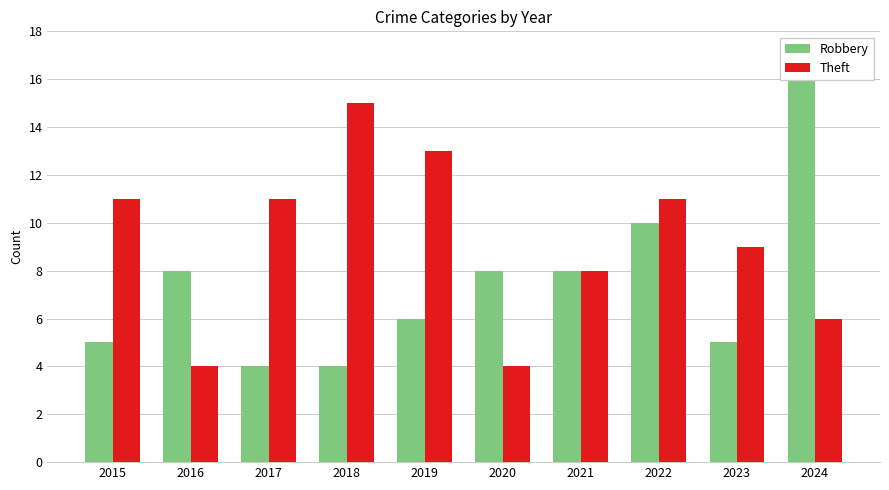

Reading left to right, list all the values displayed in this chart.

Robbery: 2015=5	2016=8	2017=4	2018=4	2019=6	2020=8	2021=8	2022=10	2023=5	2024=16
Theft: 2015=11	2016=4	2017=11	2018=15	2019=13	2020=4	2021=8	2022=11	2023=9	2024=6